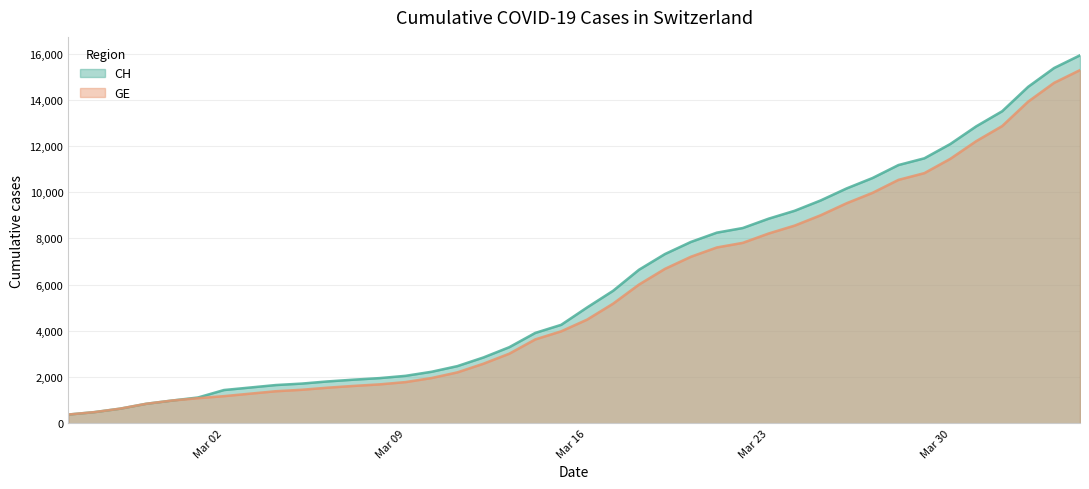

Does the chart have visible grid lines?

Yes